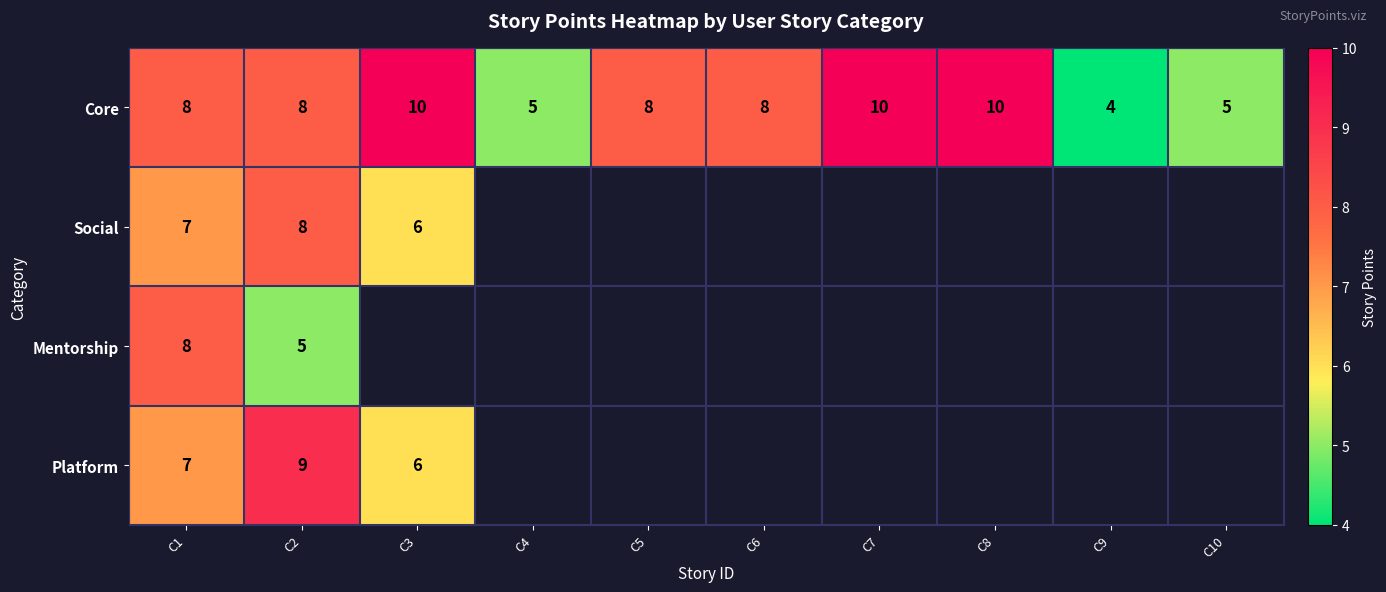

At which category is the sum across all series the highest?

C1